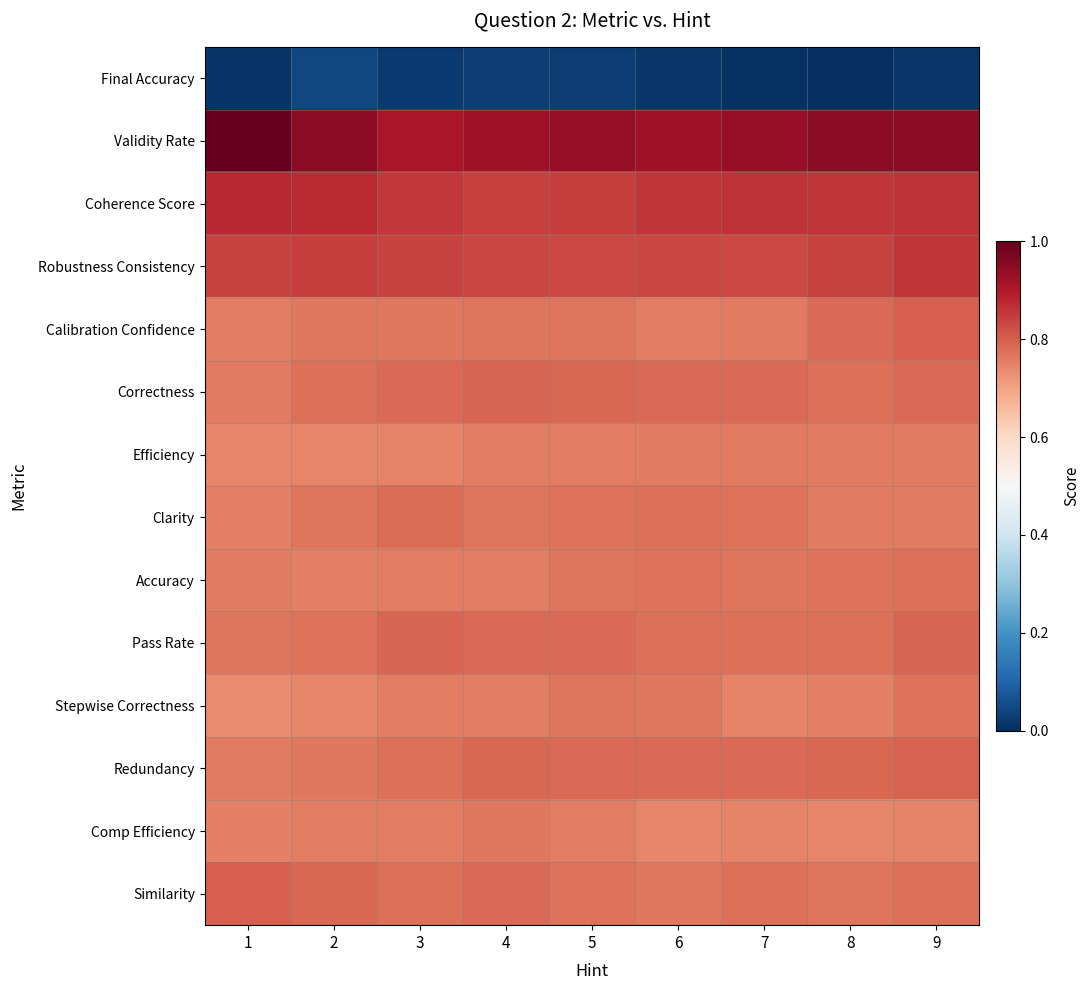

What is the difference between the highest and lowest values at 6?

0.9